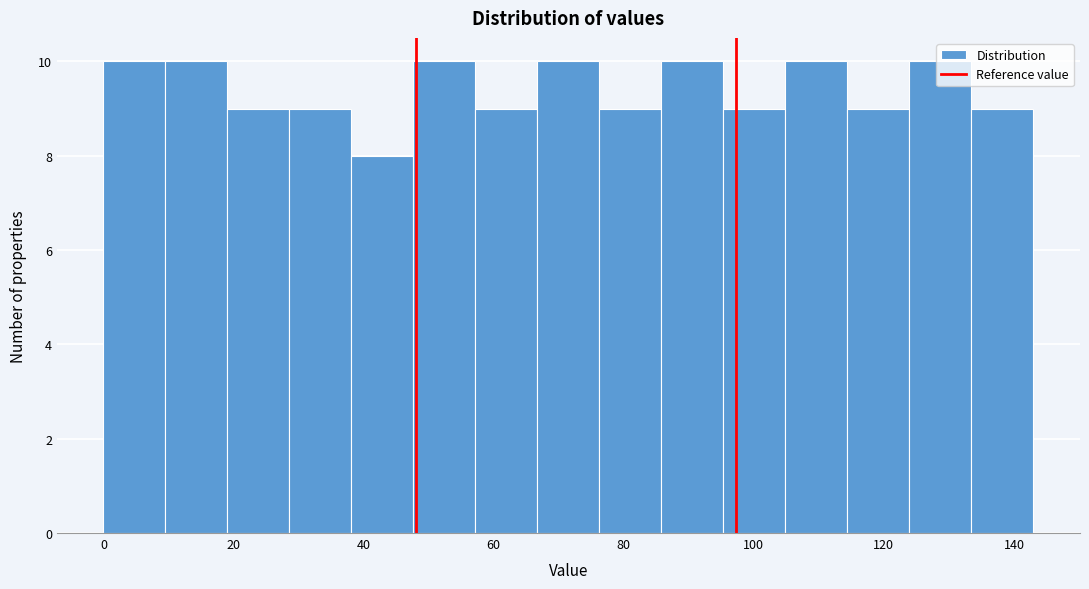

Reading left to right, list every bar in this chart as the range it spans on the x-axis followed by its height. Neither the bar edges nor the heights are printed on the chart, so give them approximately, as read against the axes.

0 to 10: 10
10 to 20: 10
20 to 28: 9
28 to 38: 9
38 to 48: 8
48 to 58: 10
58 to 66: 9
66 to 76: 10
76 to 86: 9
86 to 96: 10
96 to 104: 9
104 to 114: 10
114 to 124: 9
124 to 134: 10
134 to 144: 9